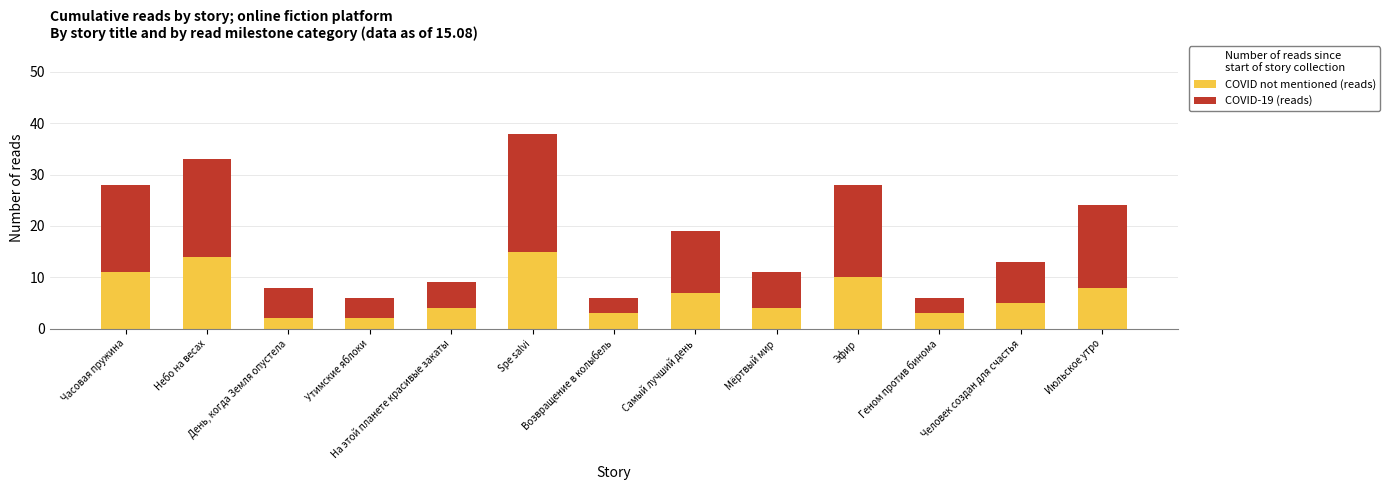

What is the average value of the COVID not mentioned (reads) series?

7